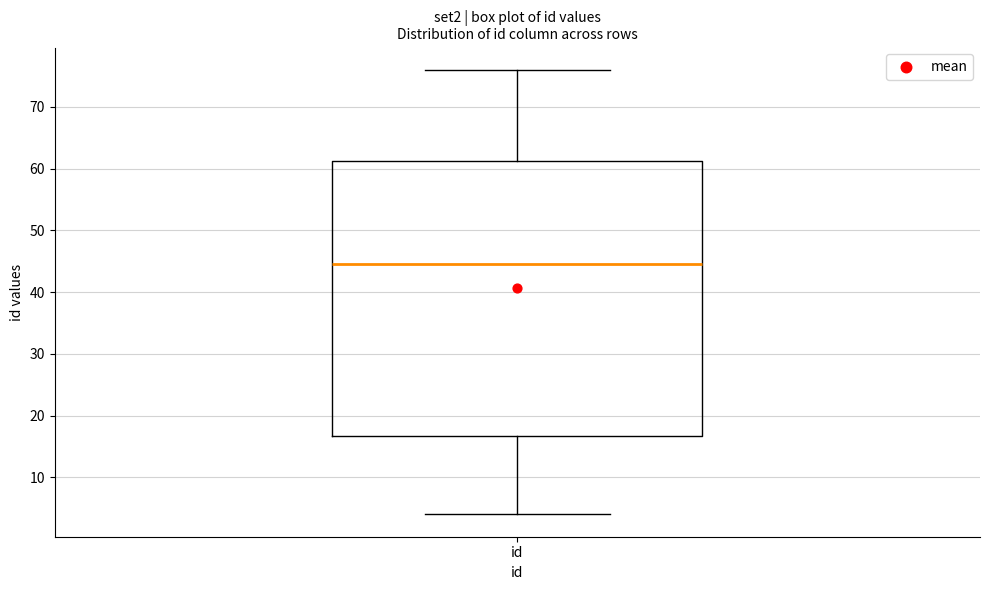

Transcribe this box plot: give where the median line is, the range the box spans, and where the two whiskers end, as read against the y-axis. The values are not printed on the chart, so give them approximately, as read against the axis.

median 45, box 17 to 61, whiskers 4 to 76